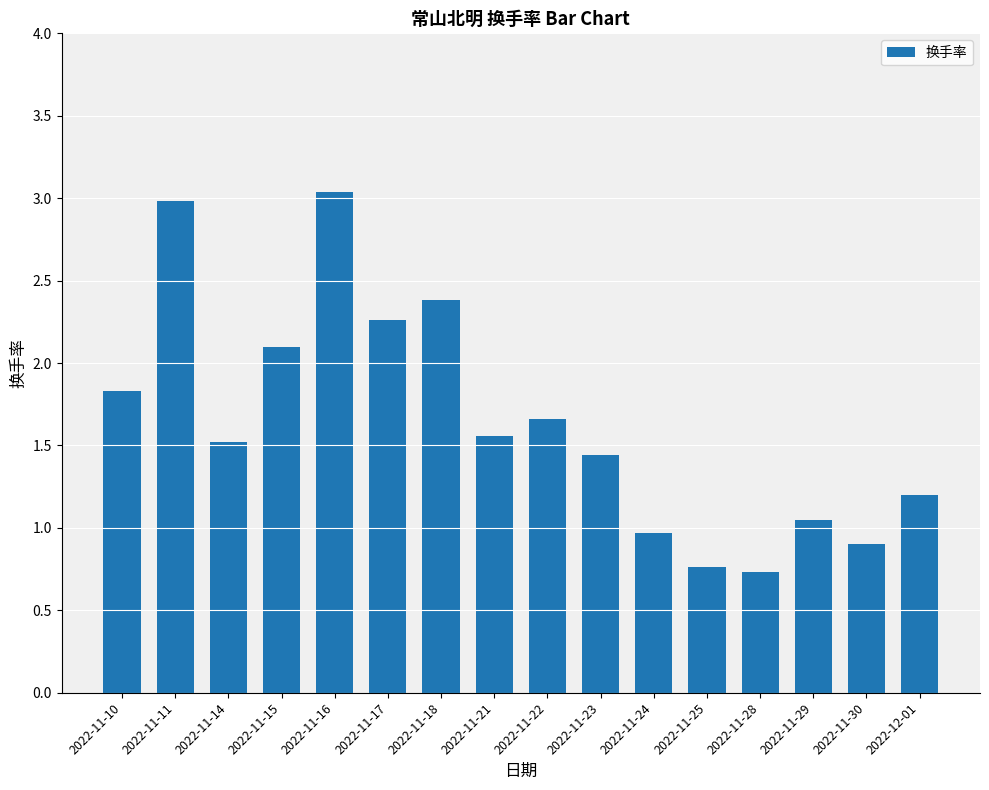

What is the minimum value shown in the chart?

0.7